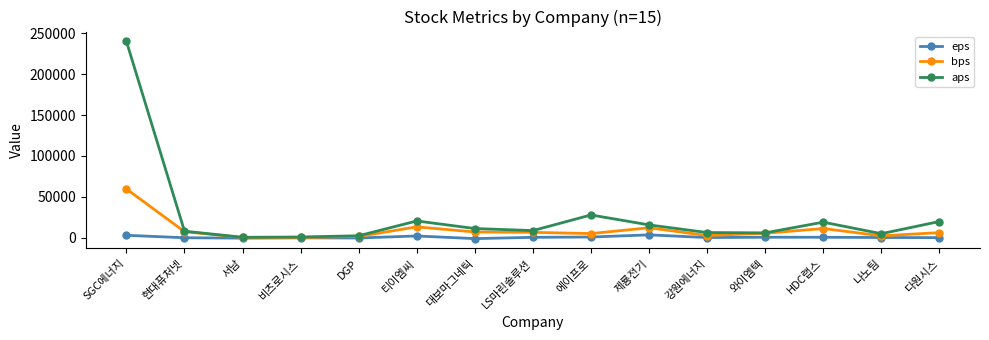

What position from the right is 현대퓨처넷?

14